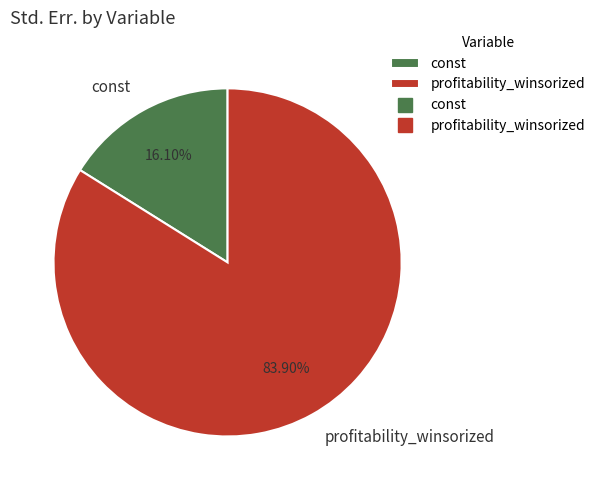

What is the smallest slice in the pie chart?

const